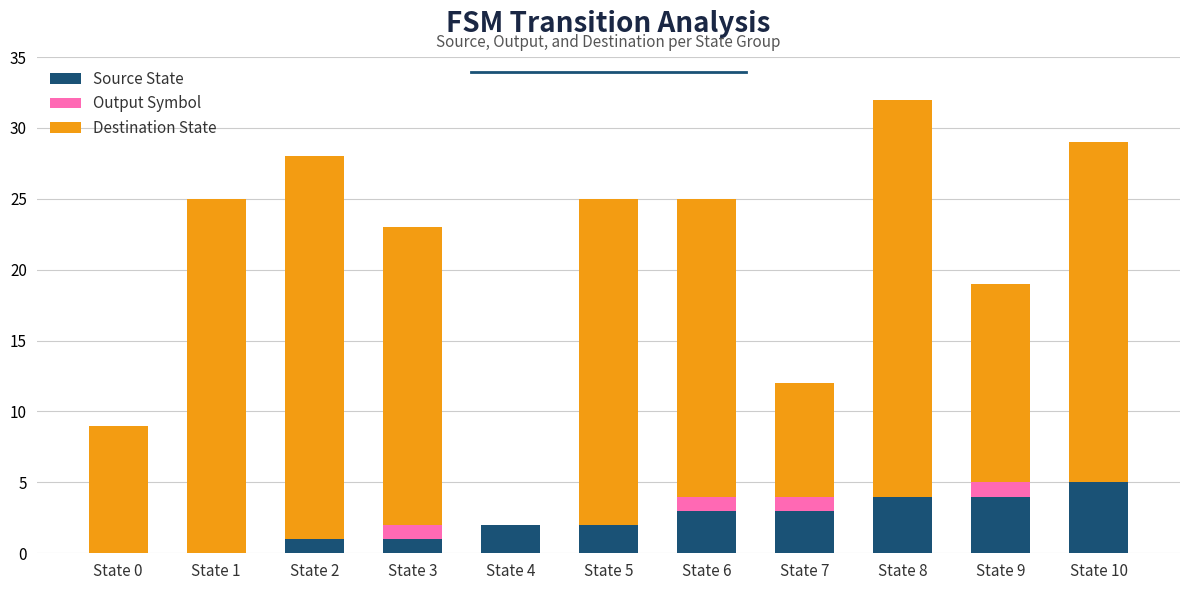

True or false: Source State has a value of 4 at State 9.

True